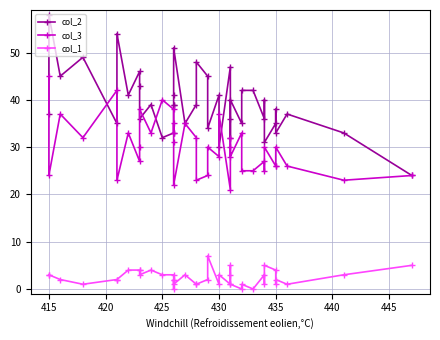

True or false: col_3 and col_2 intersect in this chart.

True